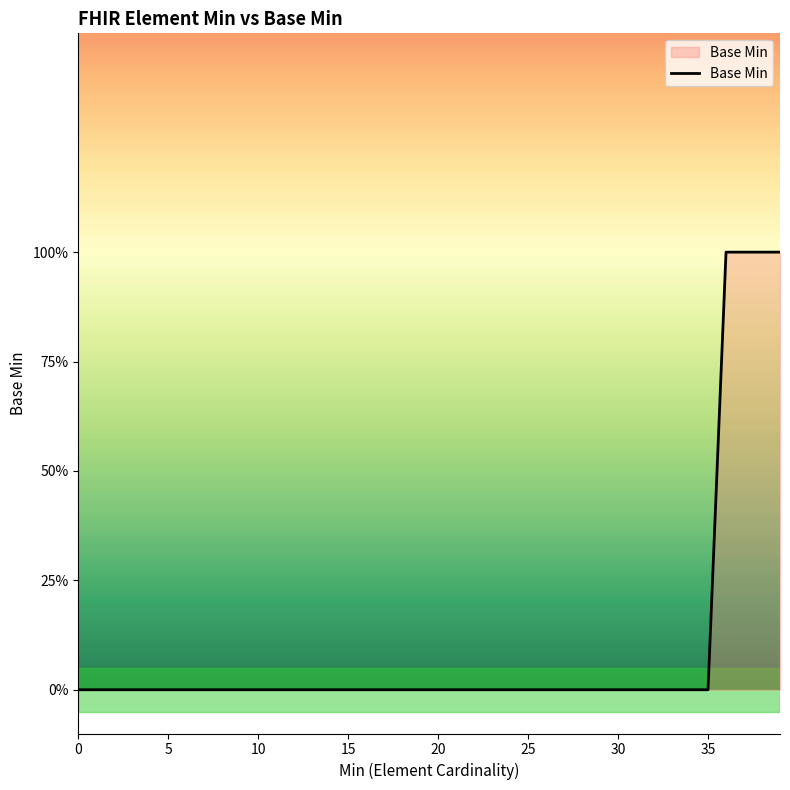

Does the chart display data point markers on the line(s)?

No